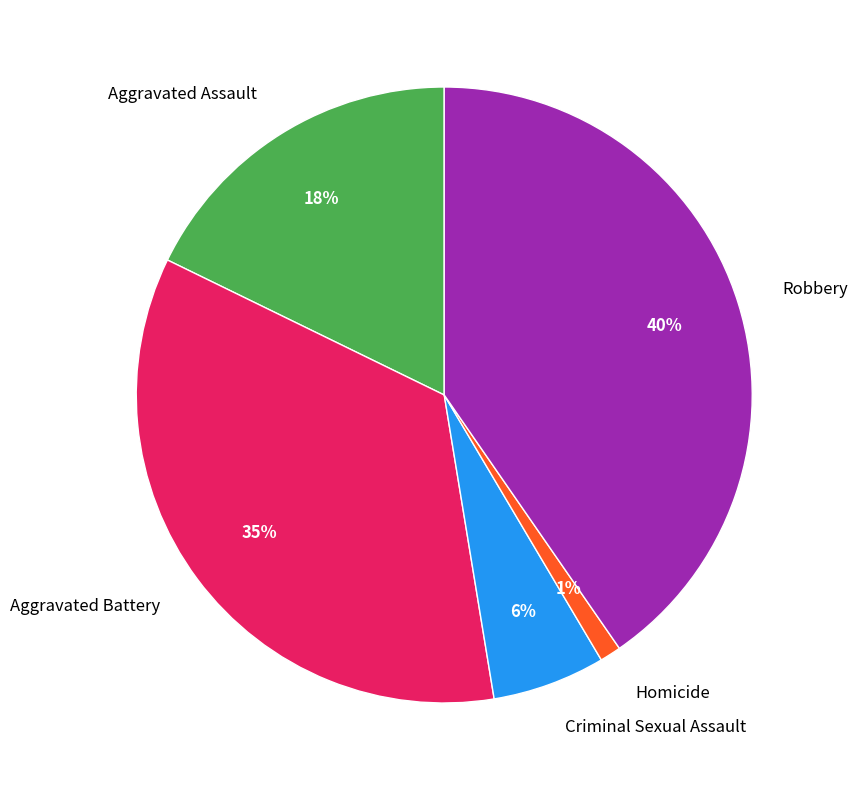

How many slices are in this pie chart?

5